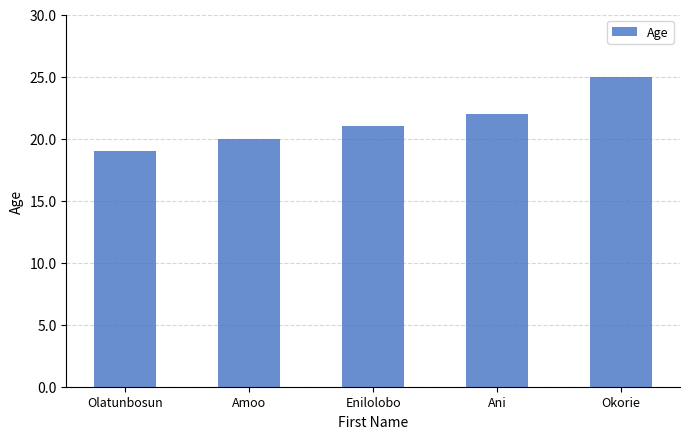

Reading left to right, transcribe all the data shown in this chart.

19	20	21	22	25